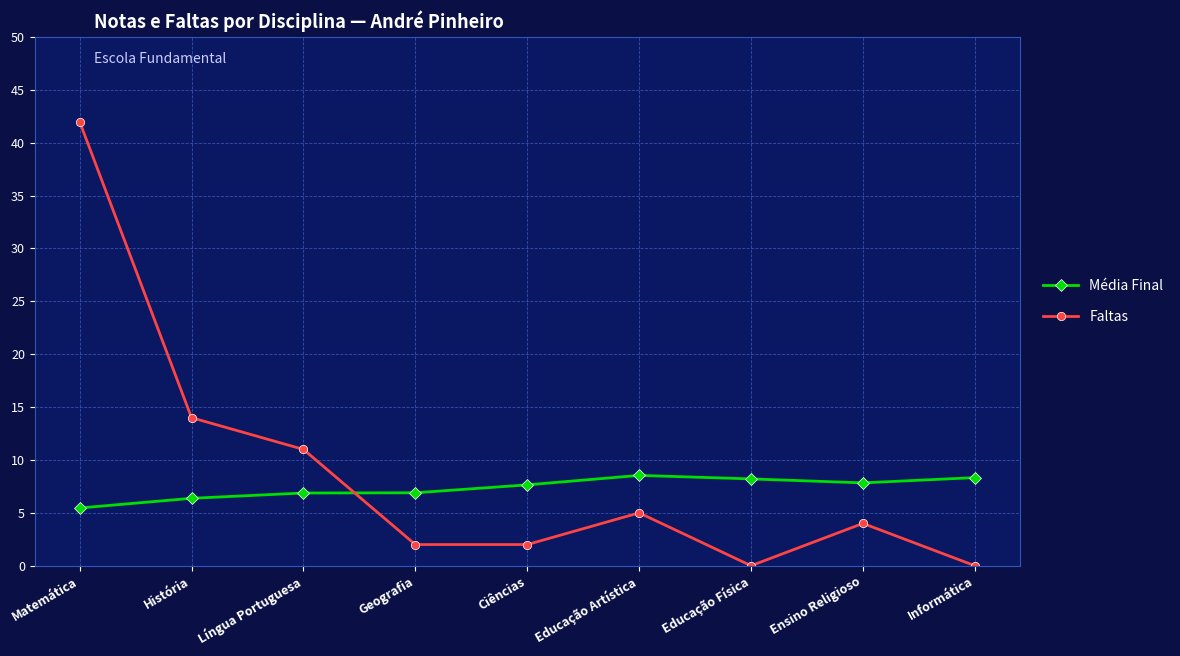

What is the sum of all Faltas values?

80.0